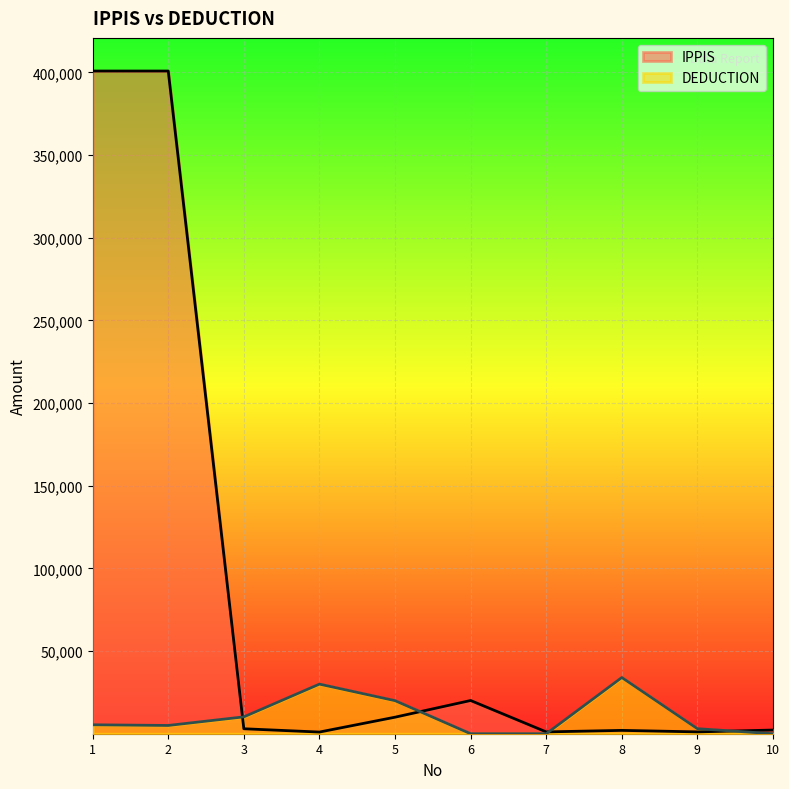

What is the value of the DEDUCTION point at the 9th from the left?

3040